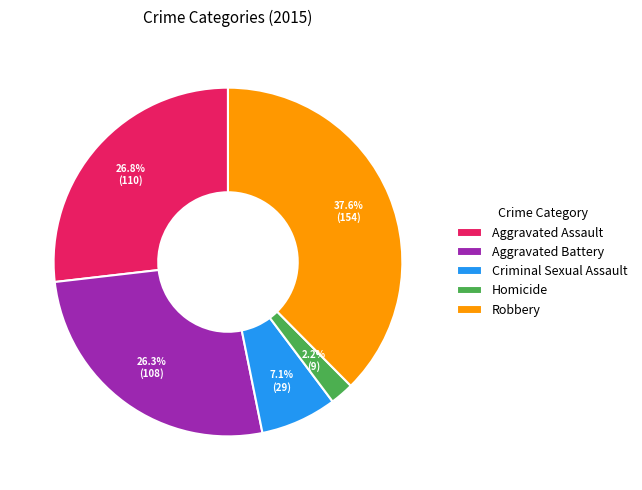

Which slice is the smallest?

Homicide